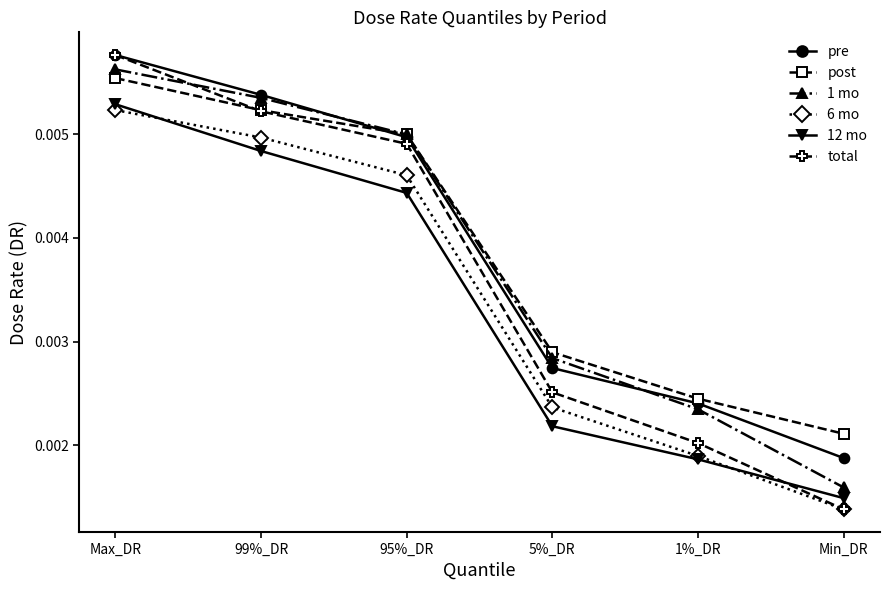

Is this an area chart (filled region under the line)?

No